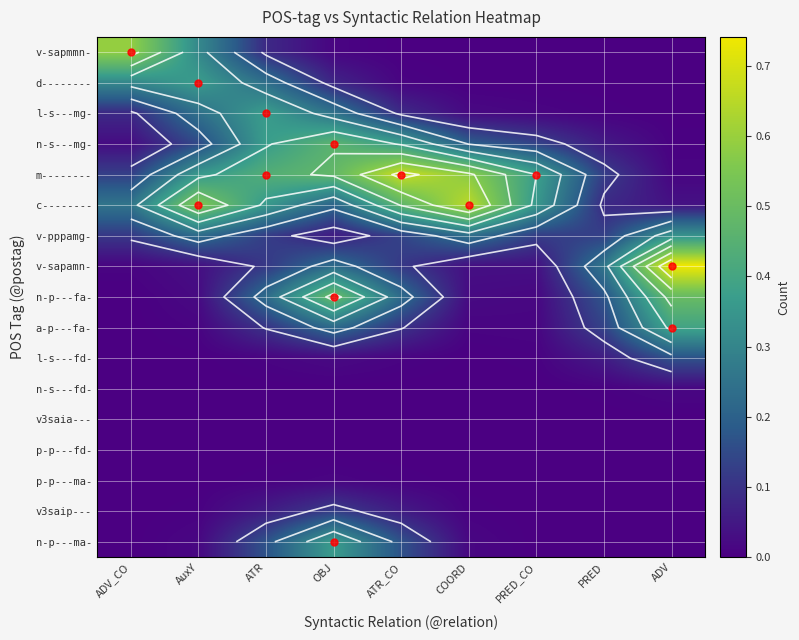

Is the value of n-s---fd- at OBJ greater than the value of n-p---ma- at ATR?

No